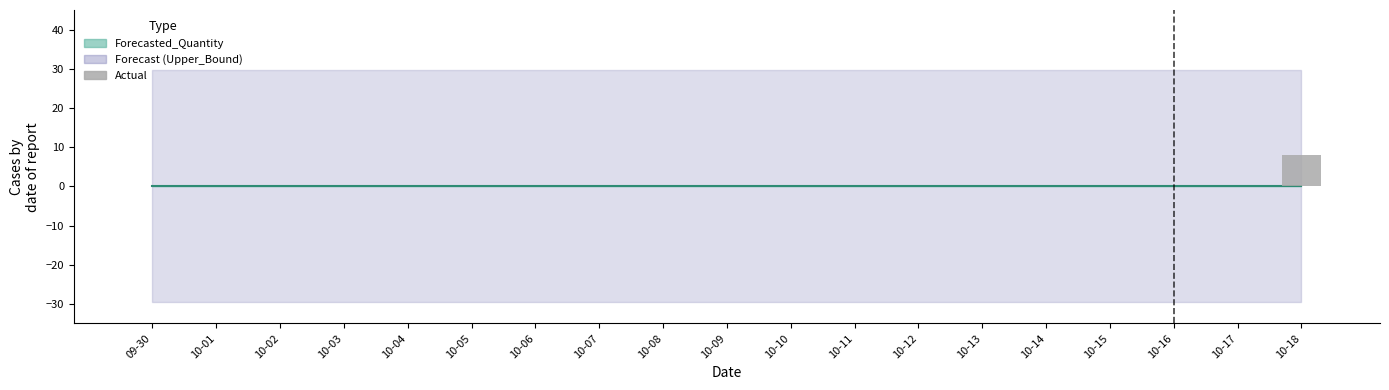

Is it true that the value at 10-03 is 4?

False